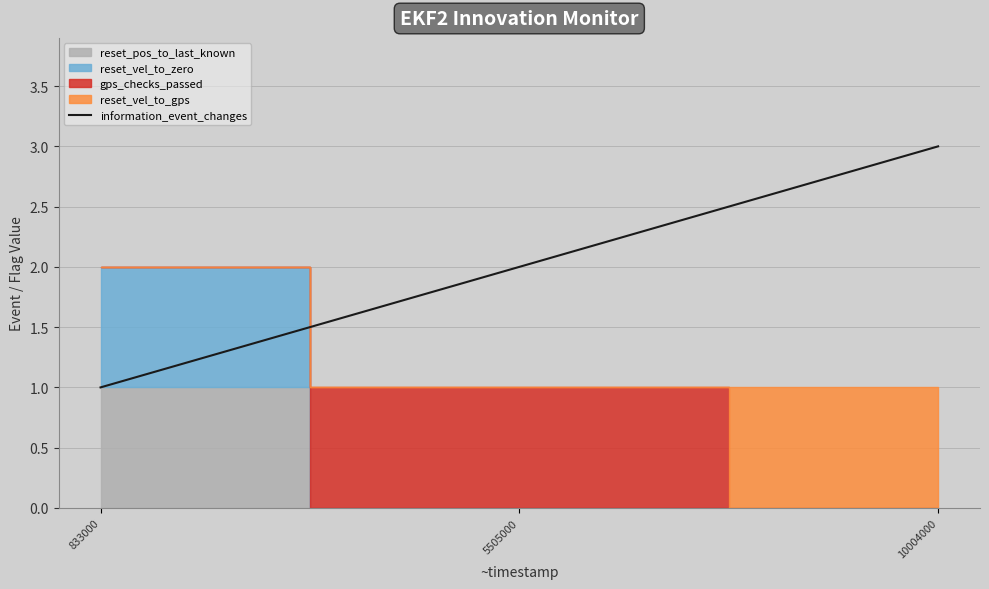

List the labels in order of value, largest first.

10004000, 5505000, 833000